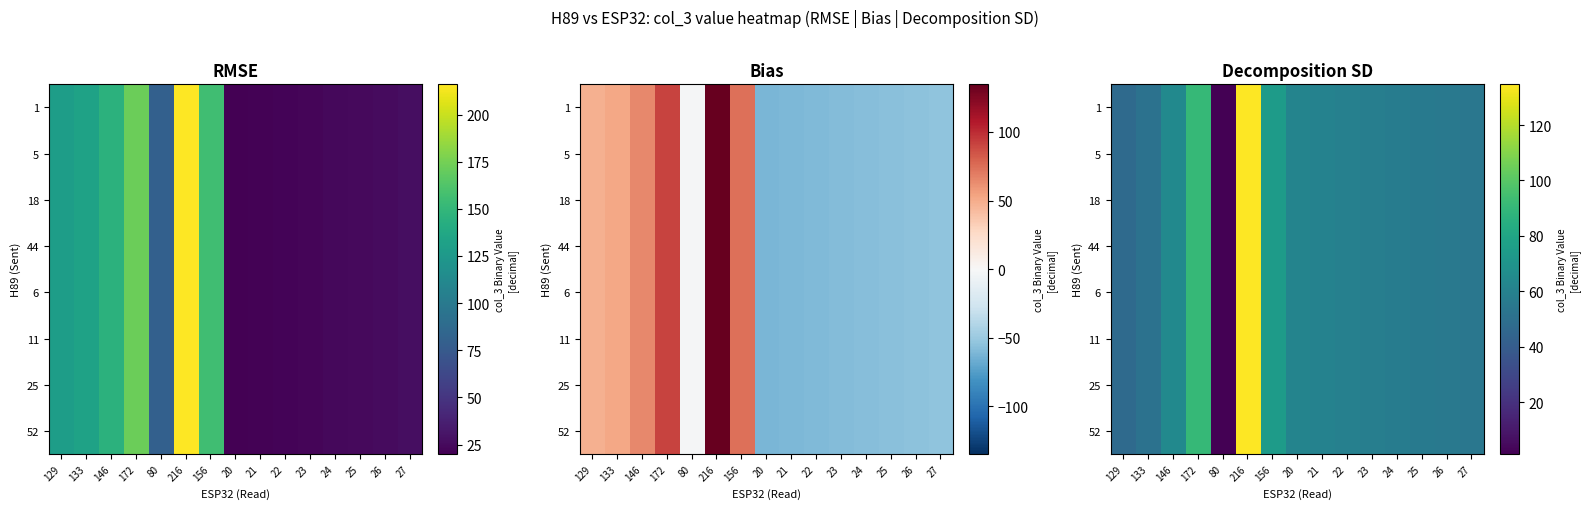

What is the sum of the 25 values at 27 and 156?

129.0